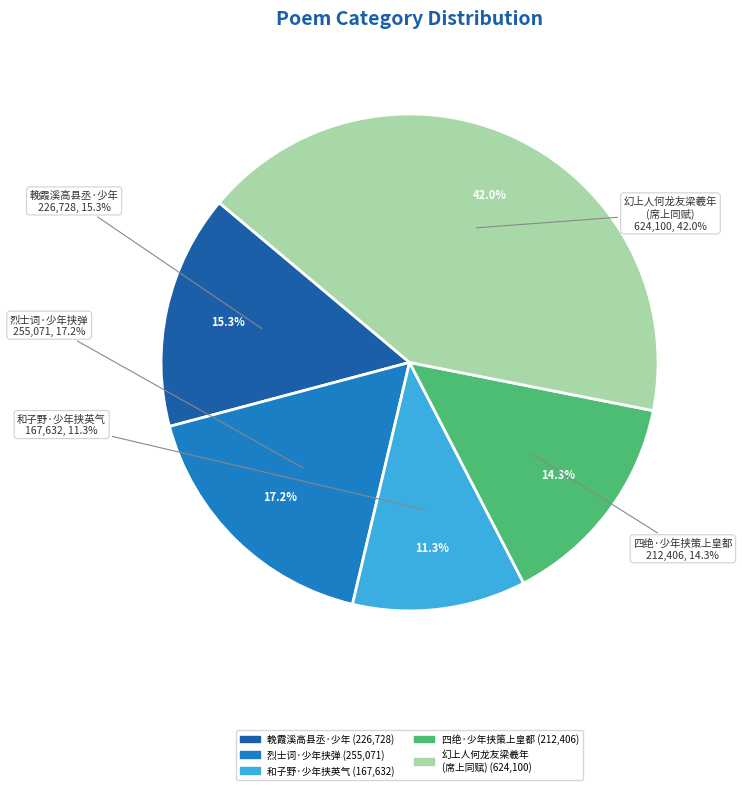

Does any single category account for the majority?

No